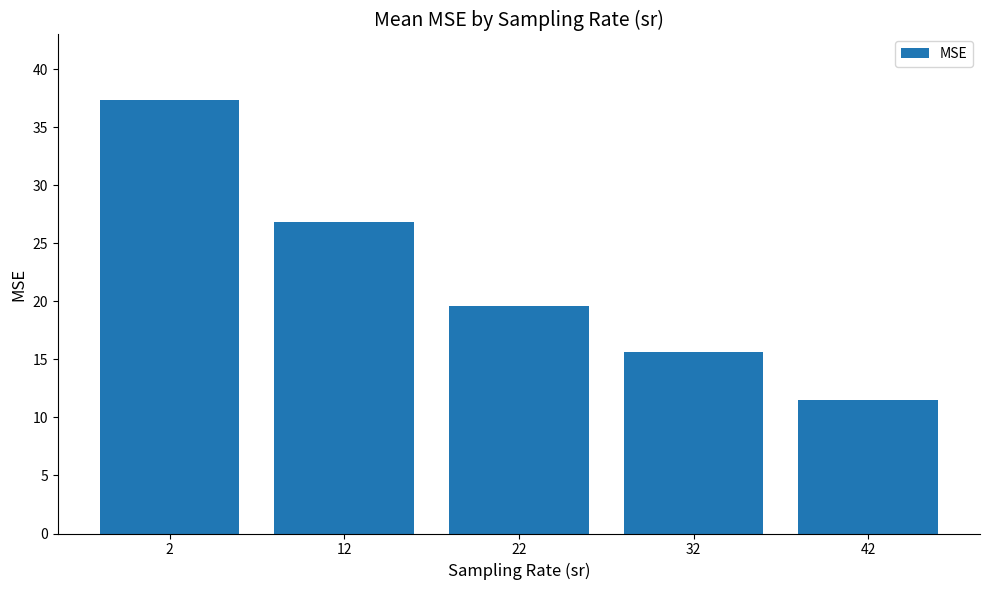

What is the approximate value at 2?

37.4